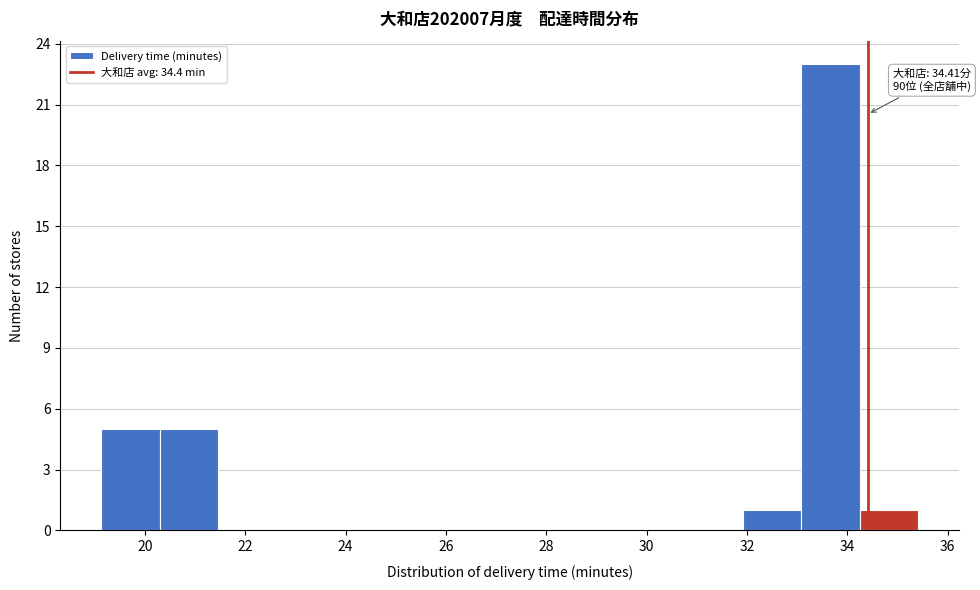

Which range on the x-axis has the tallest bar?

33.0 to 34.2